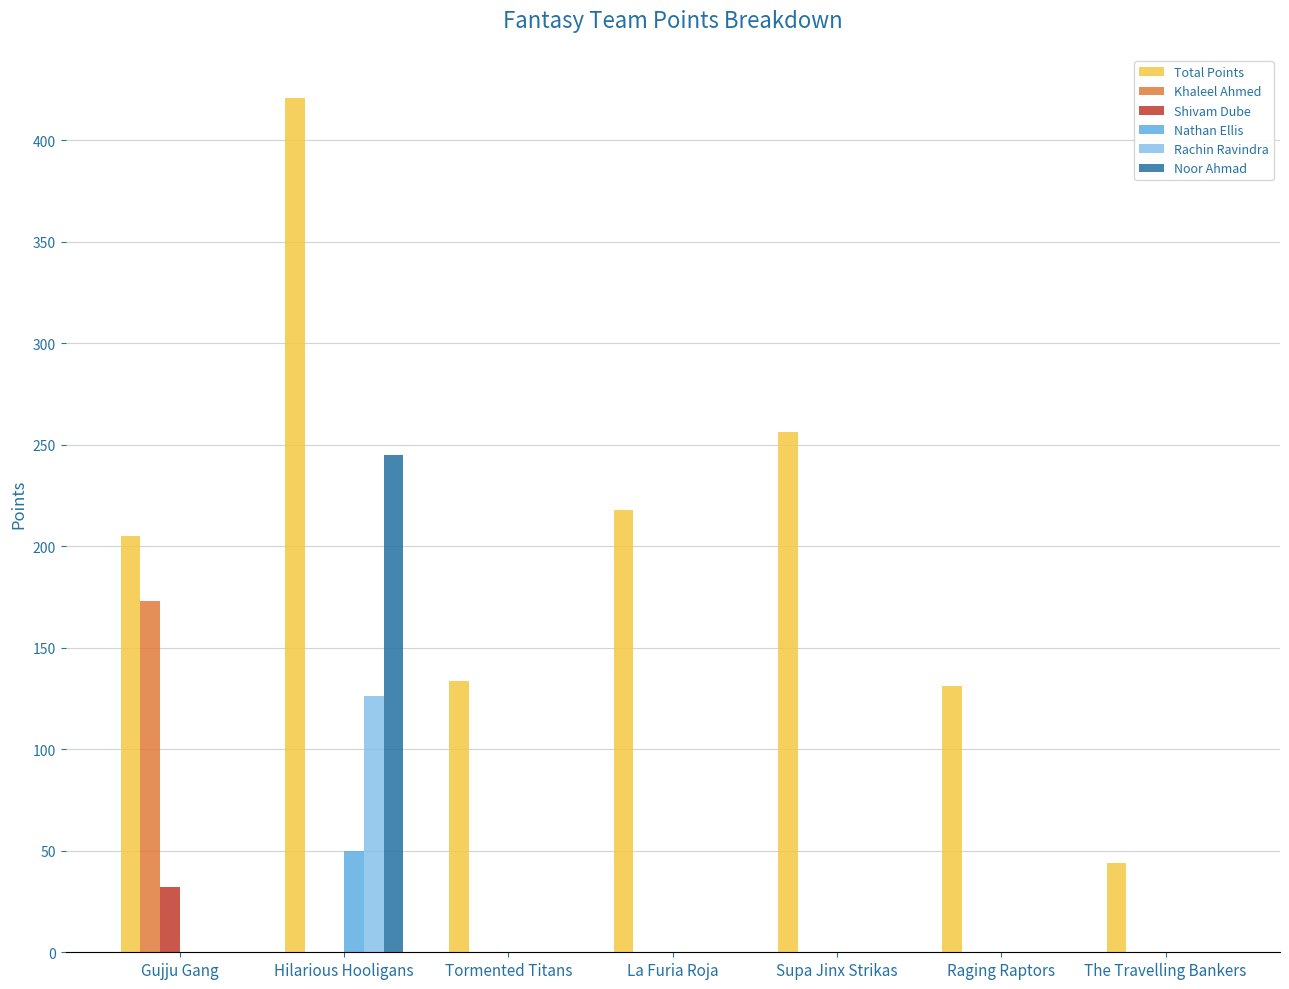

Reading left to right, transcribe all the data shown in this chart.

Total Points: Gujju Gang=205.0	Hilarious Hooligans=421.0	Tormented Titans=133.5	La Furia Roja=218.0	Supa Jinx Strikas=256.5	Raging Raptors=131.0	The Travelling Bankers=44.0
Khaleel Ahmed: Gujju Gang=173.0	Hilarious Hooligans=0.0	Tormented Titans=0.0	La Furia Roja=0.0	Supa Jinx Strikas=0.0	Raging Raptors=0.0	The Travelling Bankers=0.0
Shivam Dube: Gujju Gang=32.0	Hilarious Hooligans=0.0	Tormented Titans=0.0	La Furia Roja=0.0	Supa Jinx Strikas=0.0	Raging Raptors=0.0	The Travelling Bankers=0.0
Nathan Ellis: Gujju Gang=0.0	Hilarious Hooligans=50.0	Tormented Titans=0.0	La Furia Roja=0.0	Supa Jinx Strikas=0.0	Raging Raptors=0.0	The Travelling Bankers=0.0
Rachin Ravindra: Gujju Gang=0.0	Hilarious Hooligans=126.0	Tormented Titans=0.0	La Furia Roja=0.0	Supa Jinx Strikas=0.0	Raging Raptors=0.0	The Travelling Bankers=0.0
Noor Ahmad: Gujju Gang=0.0	Hilarious Hooligans=245.0	Tormented Titans=0.0	La Furia Roja=0.0	Supa Jinx Strikas=0.0	Raging Raptors=0.0	The Travelling Bankers=0.0